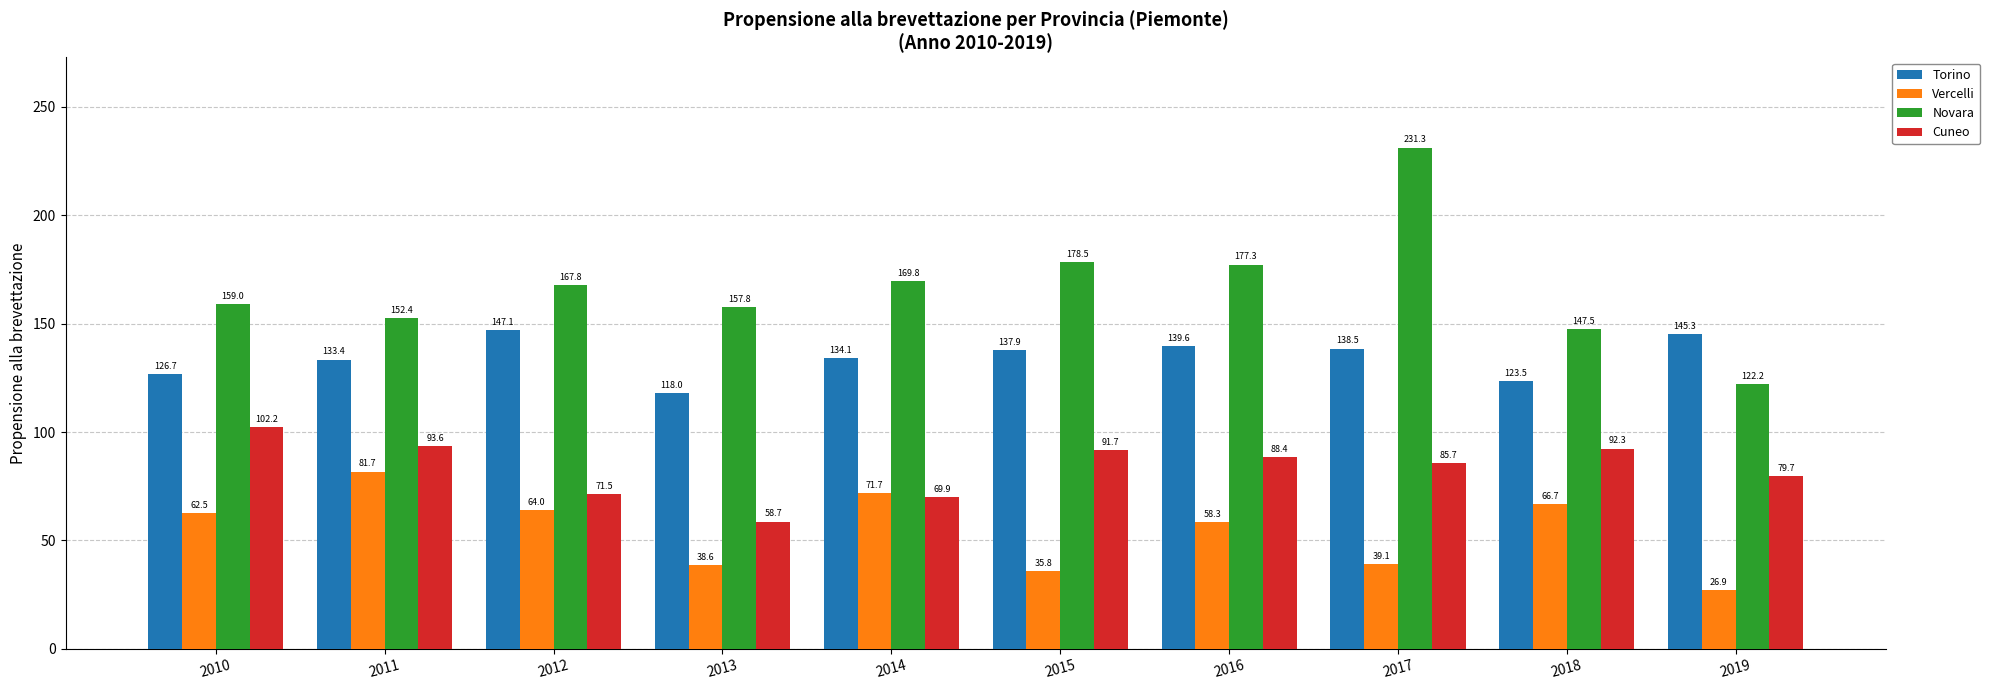

Which series has the widest spread of values?

Novara